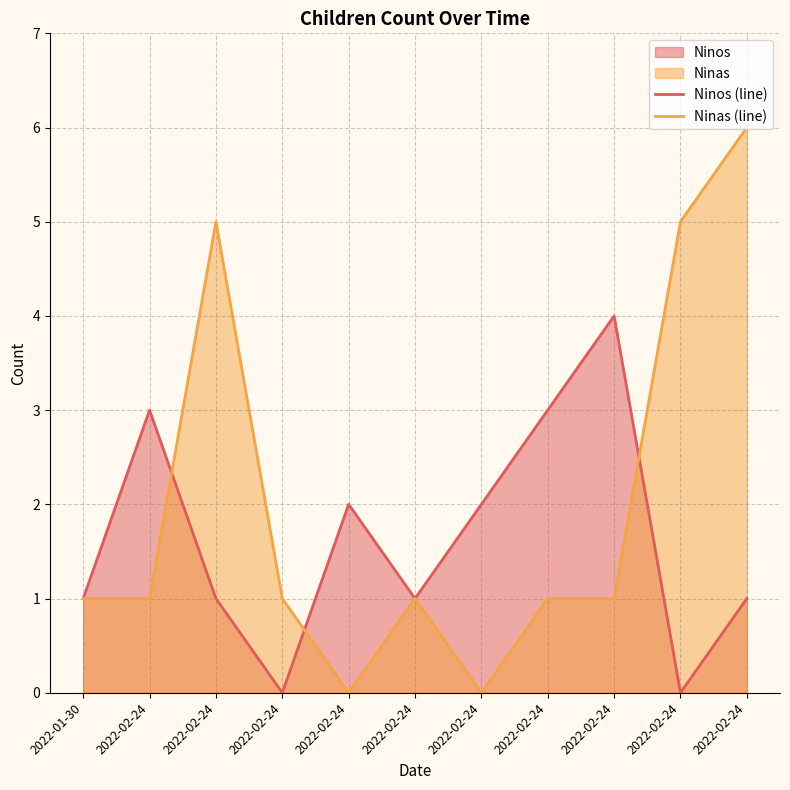

What is the total value across all series at 2022-02-24?

4